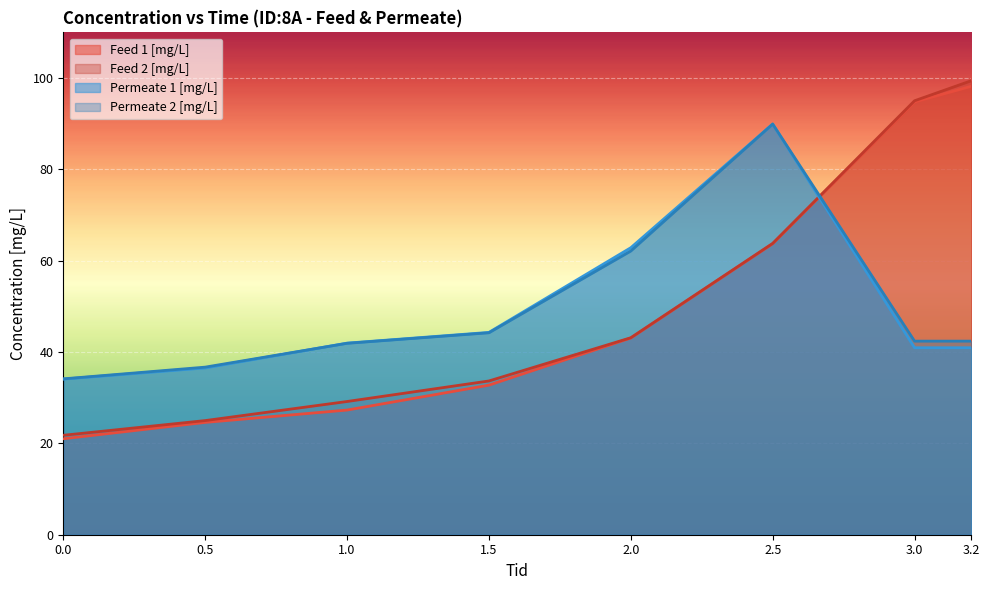

Where is the first local maximum for Permeate 2 [mg/L]?

2.5